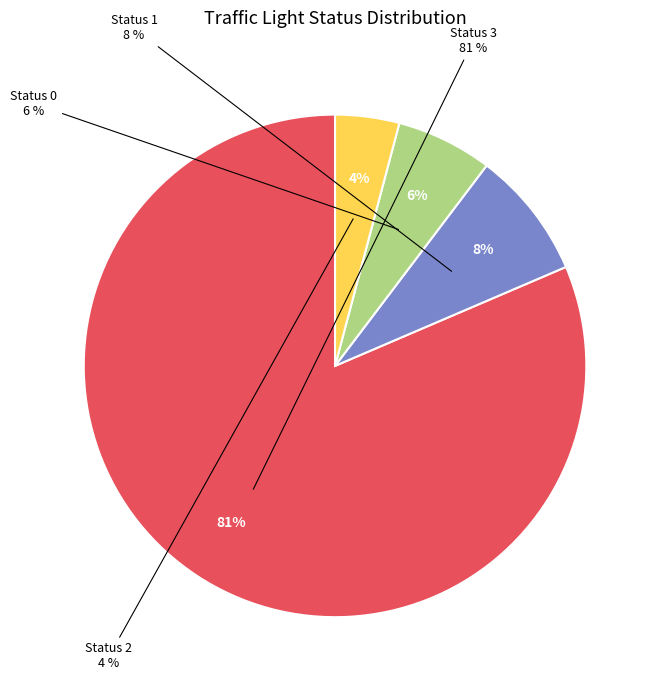

To the nearest percent, what is the average slice percentage?

25%